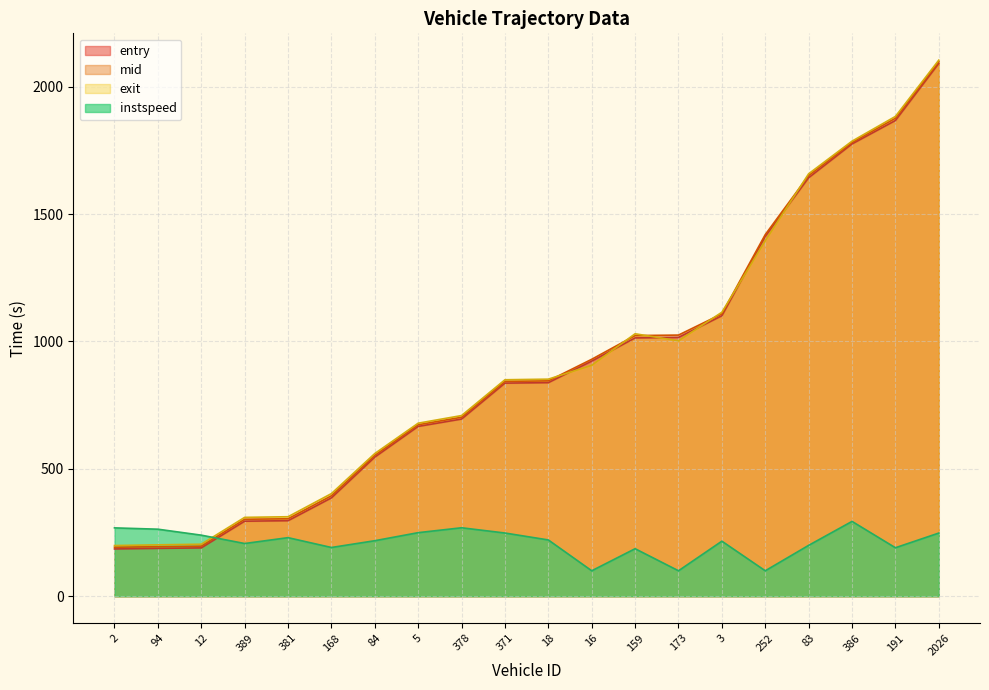

Which series has the largest total across all categories?

exit